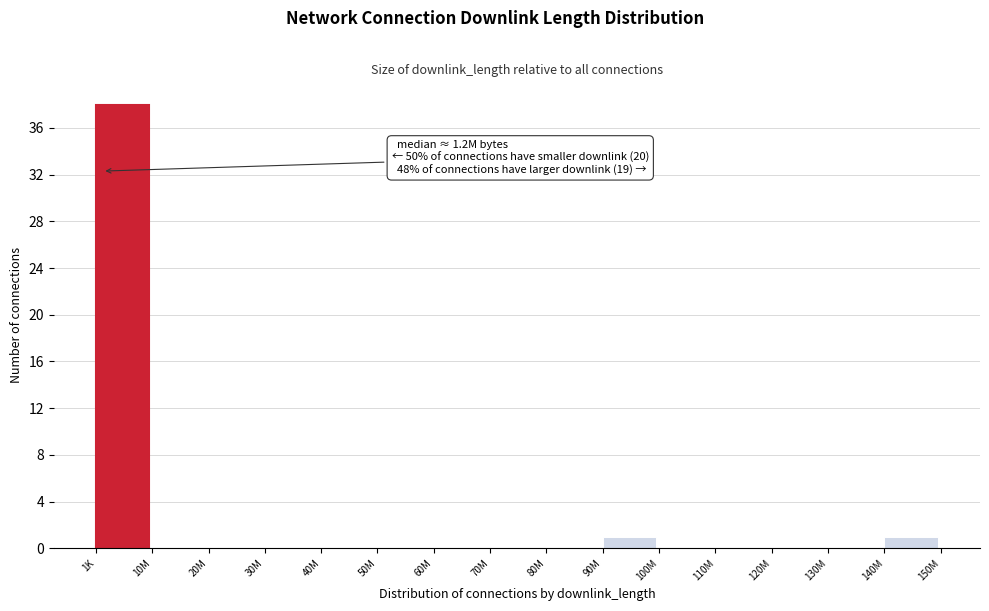

Reading left to right, extract all data points from this chart.

1K=38	10M=0	20M=0	30M=0	40M=0	50M=0	60M=0	70M=0	80M=0	90M=1	100M=0	110M=0	120M=0	130M=0	140M=1